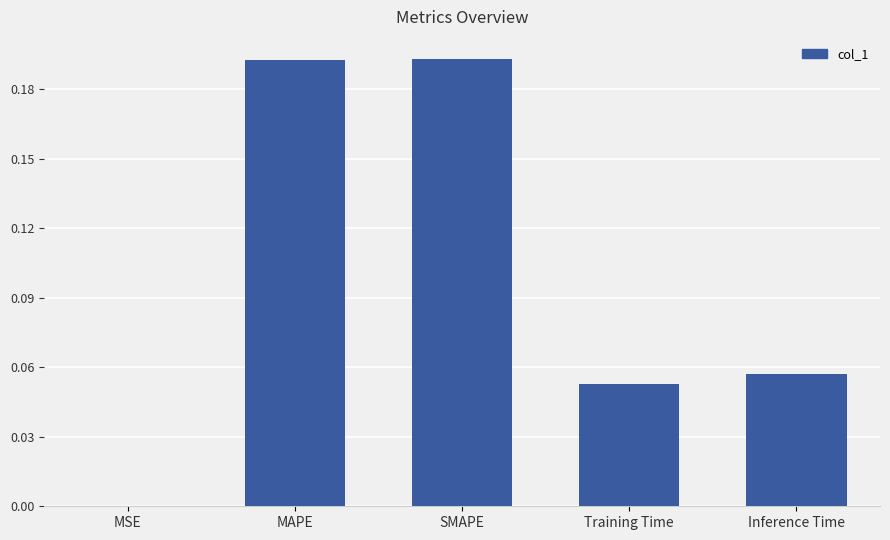

True or false: the data shows 0.1 at MAPE.

False